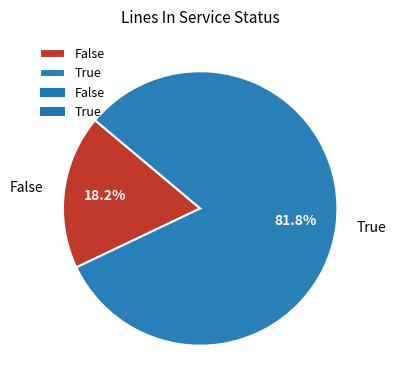

Rank the categories by value from highest to lowest.

True, False